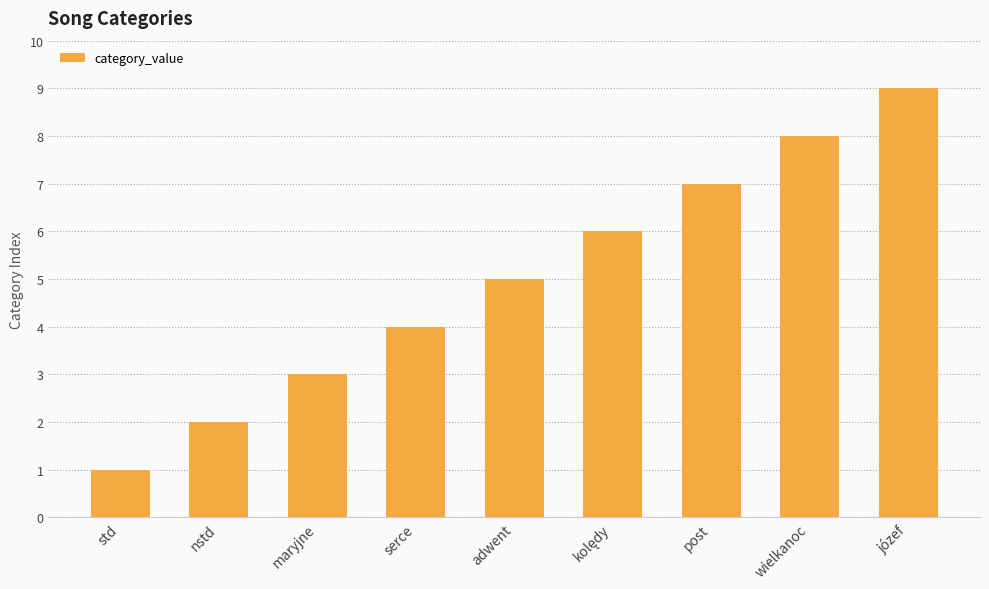

Between adwent and post, which is larger?

post